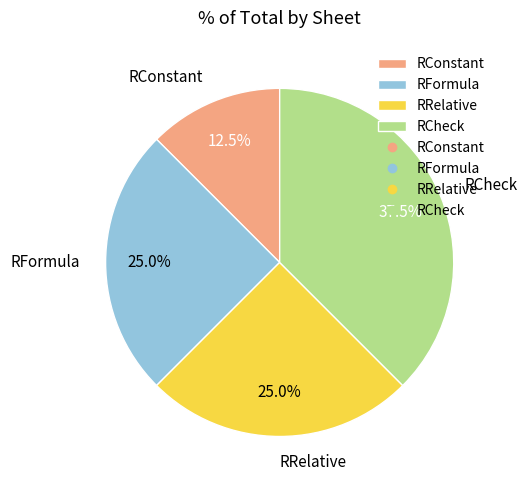

Does RRelative represent more than half of the total?

No